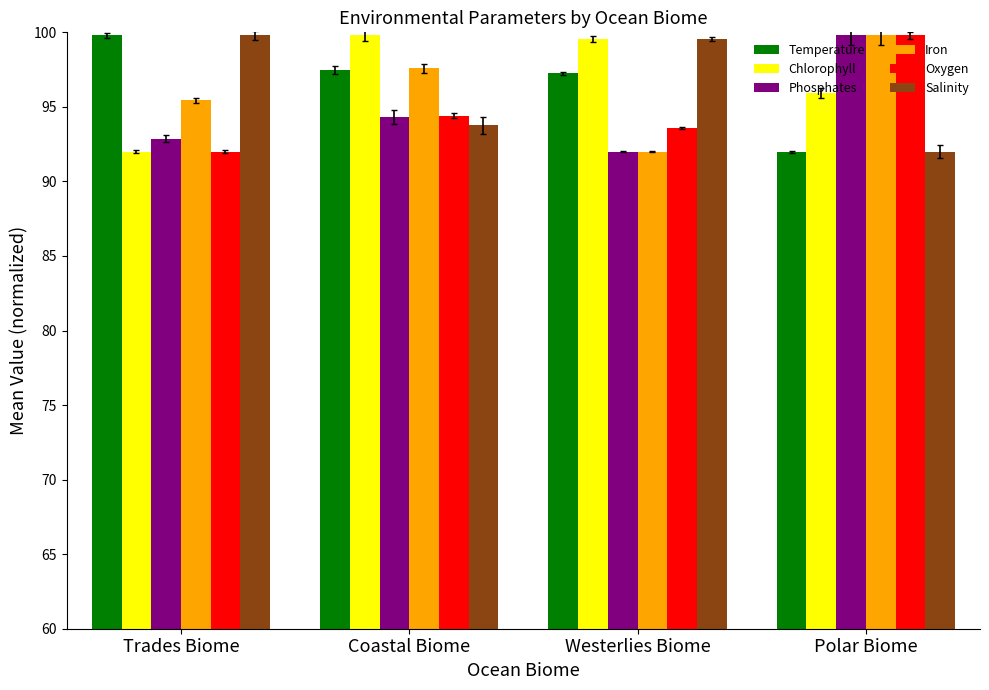

At how many categories does at least one series exceed 95?

4